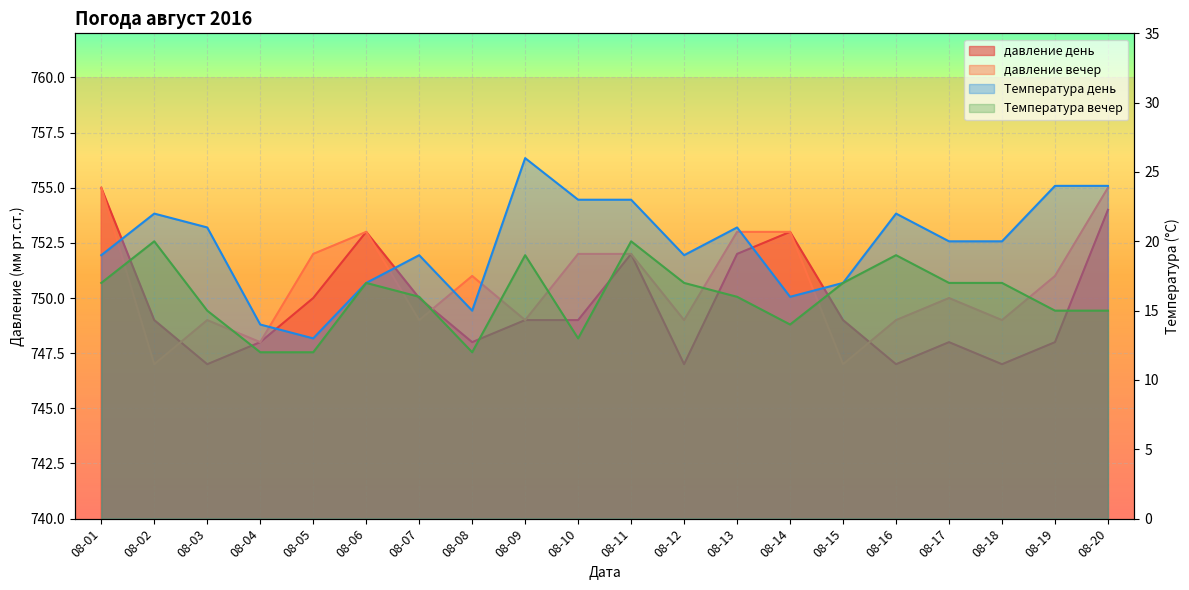

How many data points in давление день are above 749?

8